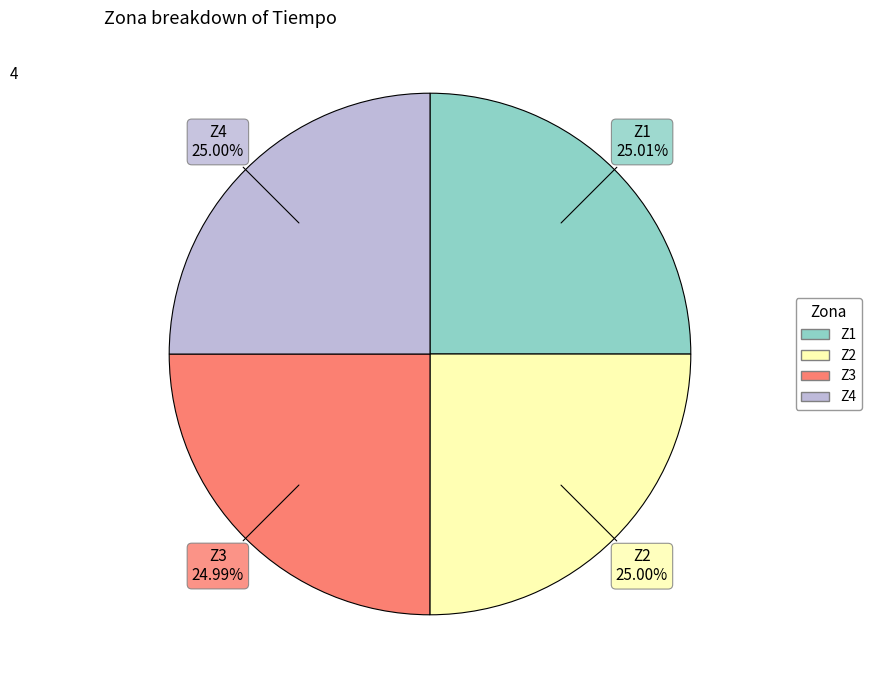

Does any single category account for the majority?

No